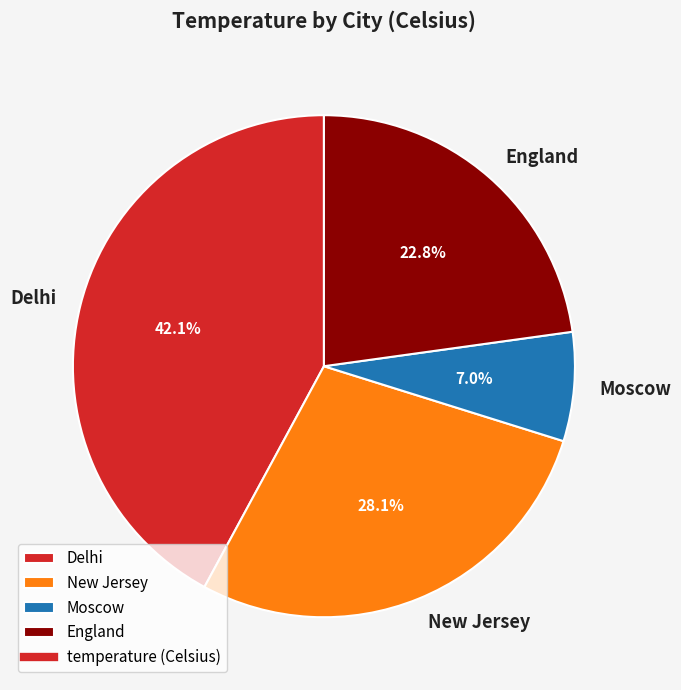

What is the ratio of the value at Delhi to the value at Moscow?

6.0